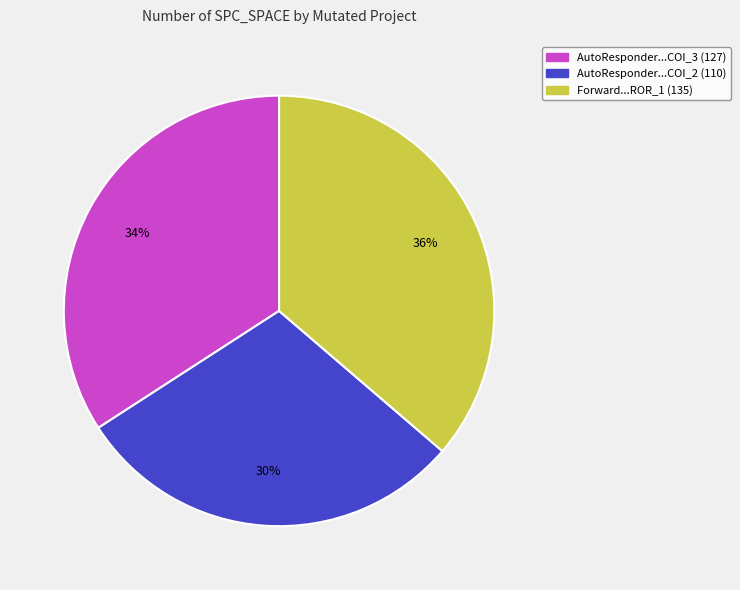

Is there a majority slice in this chart?

No